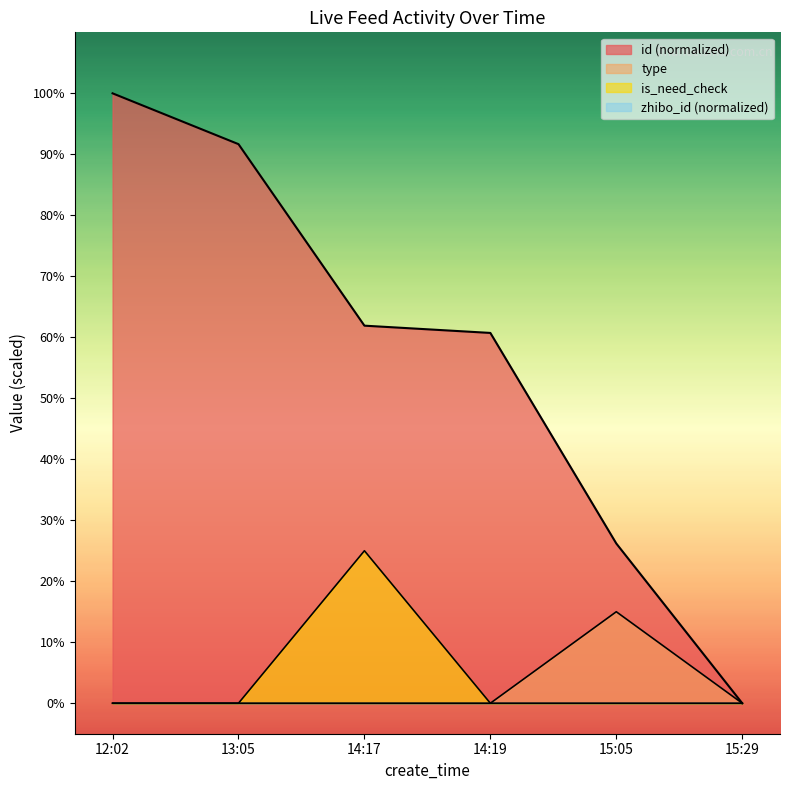

What position from the left is 14:19?

4